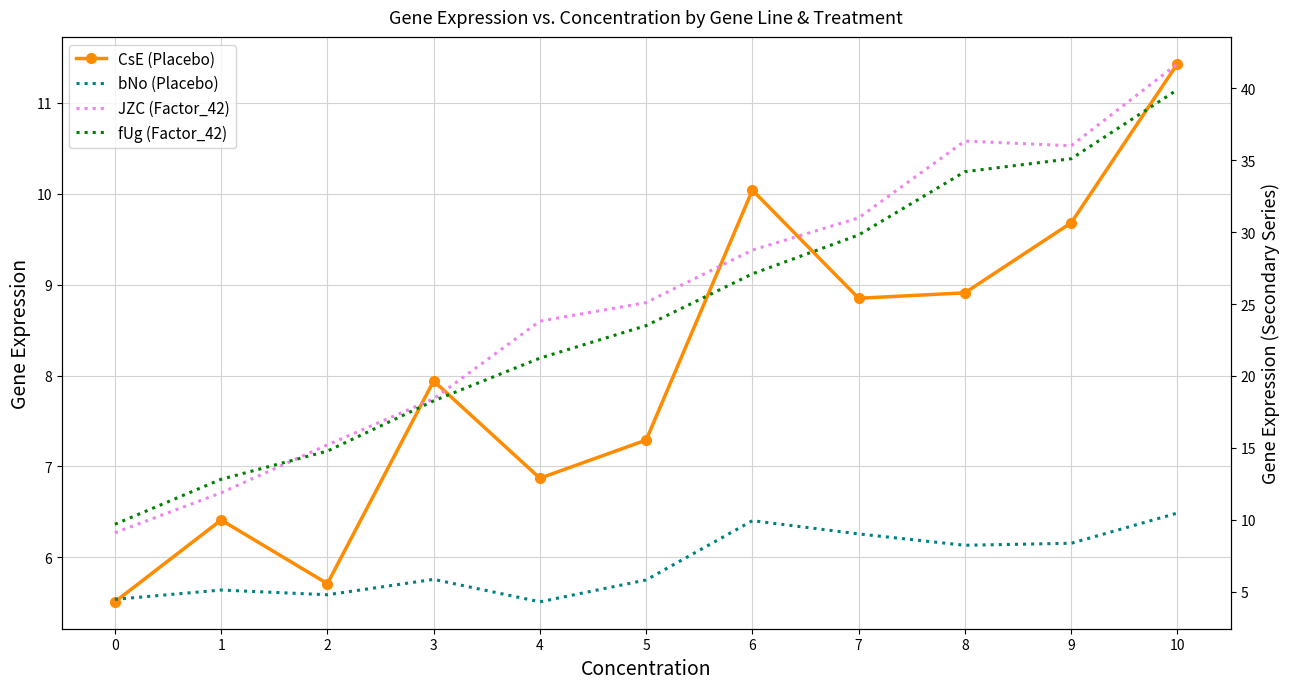

Between 5 and 7, which is larger?

7